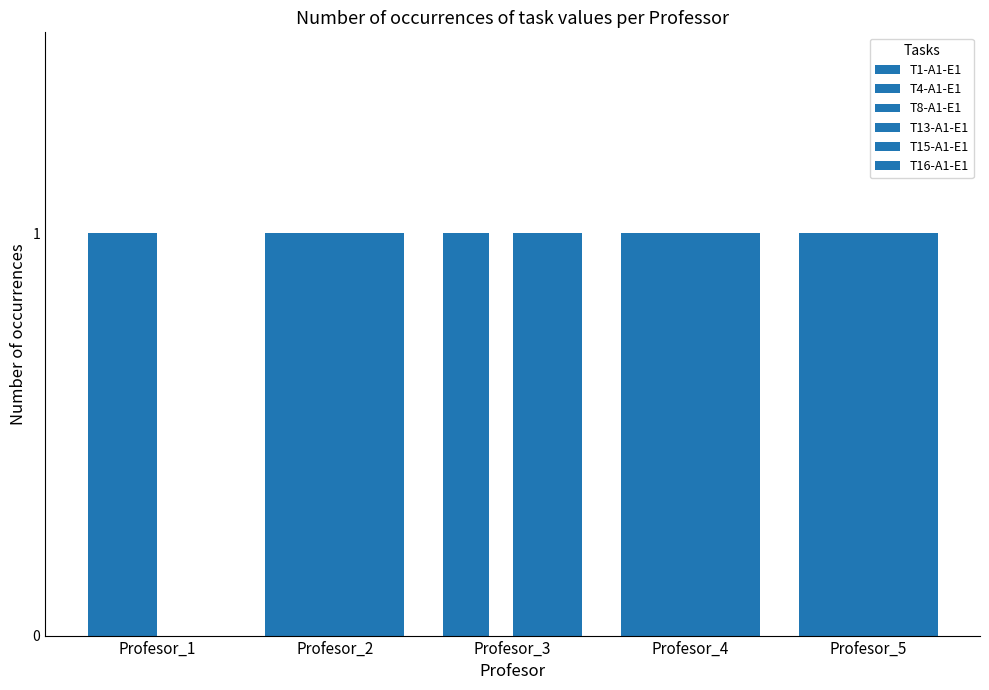

At which label is T16-A1-E1 closest to 0?

Profesor_1